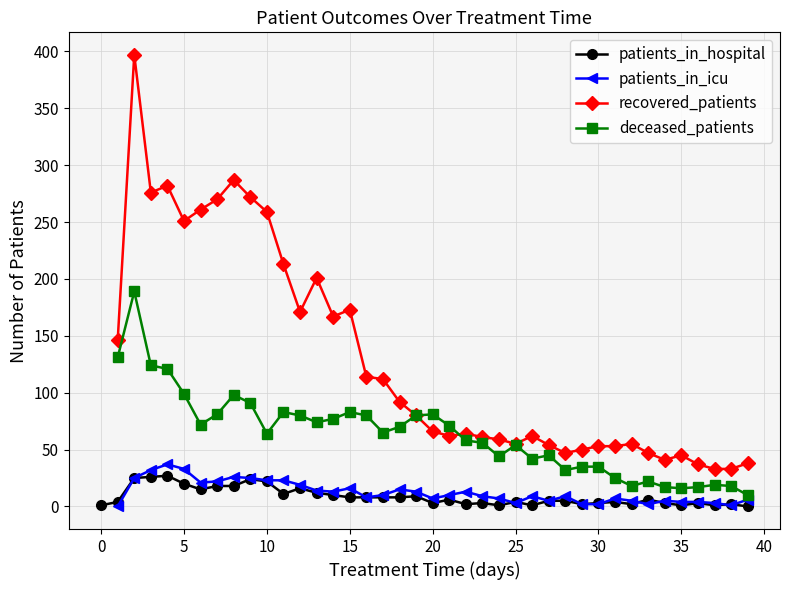

How many values in the deceased_patients series are below 70?

20